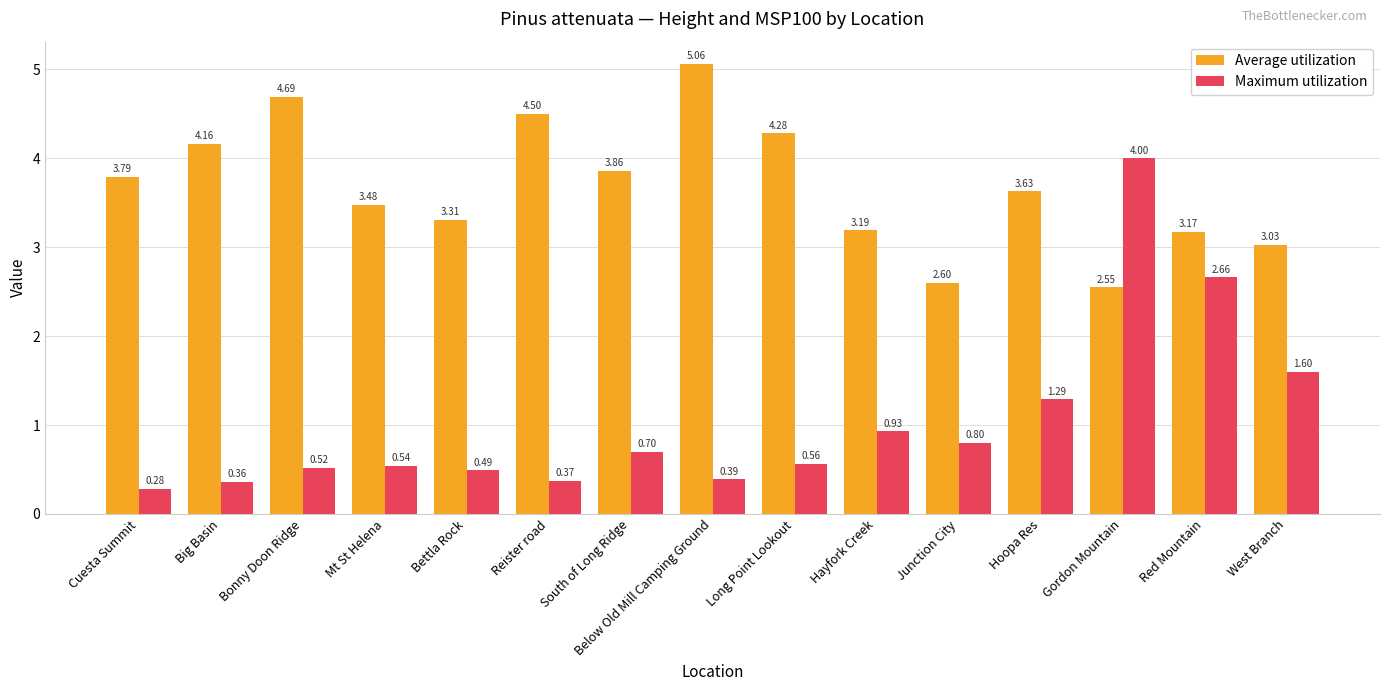

Which series has the widest spread of values?

Maximum utilization